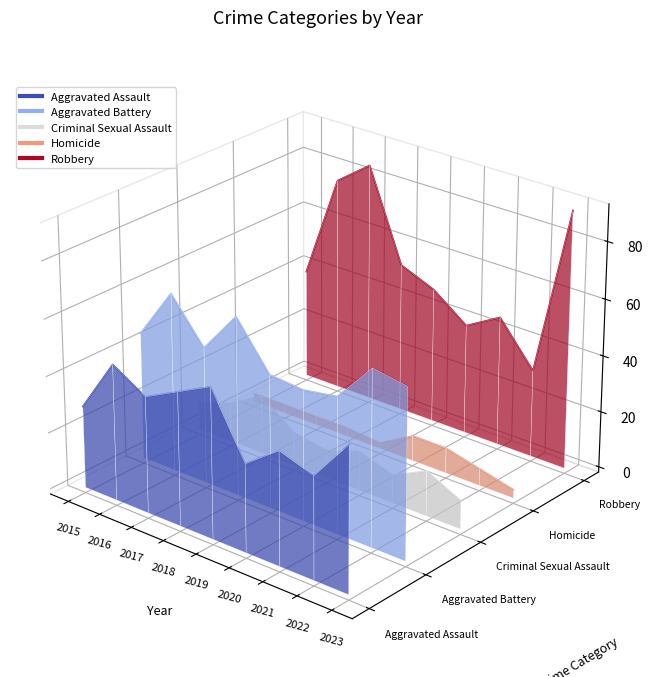

The Homicide series shows -0.0 at 2016. True or false?

False